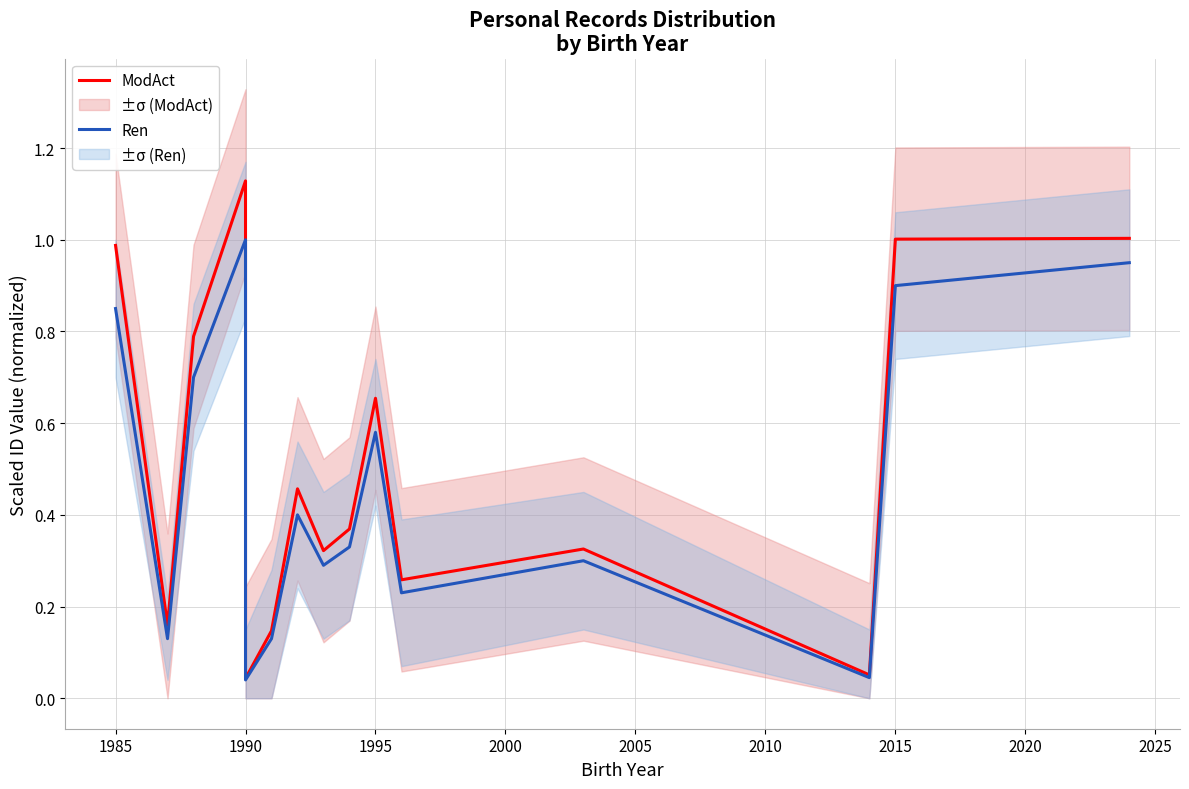

Rank the series by their average value, from lowest to highest.

Ren, ModAct